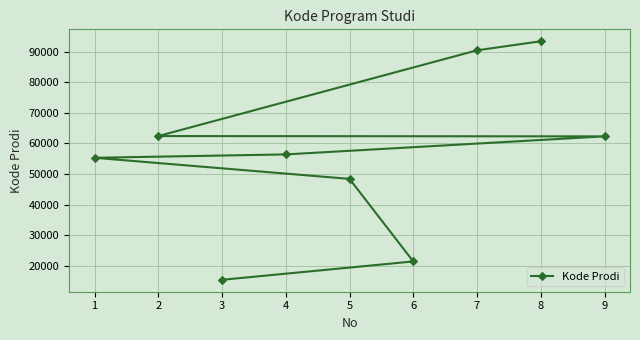

Which category has the lowest value across all series?

3